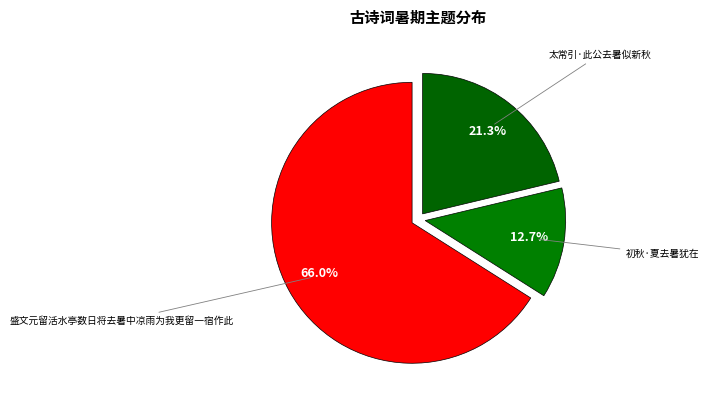

The 盛文元留活水亭数日将去暑中凉雨为我更留一宿作此 slice represents 72% of the pie. True or false?

False